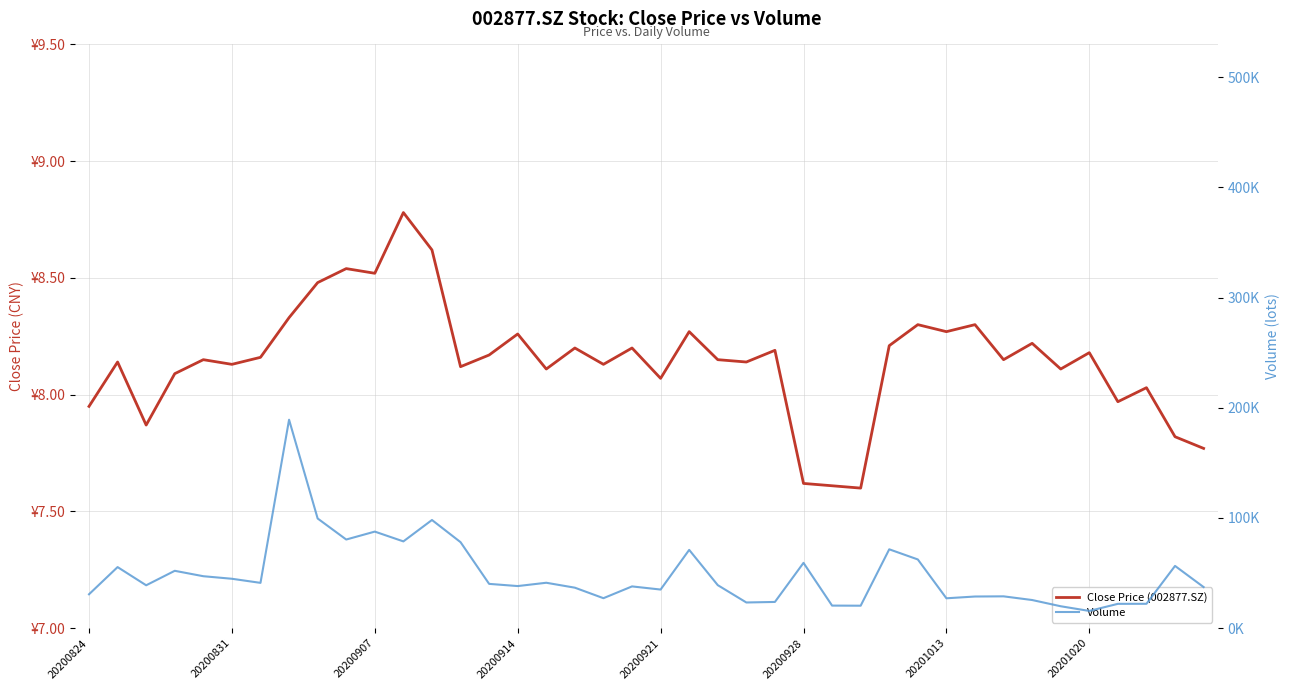

True or false: Close Price (002877.SZ) and Volume cross at least once.

False